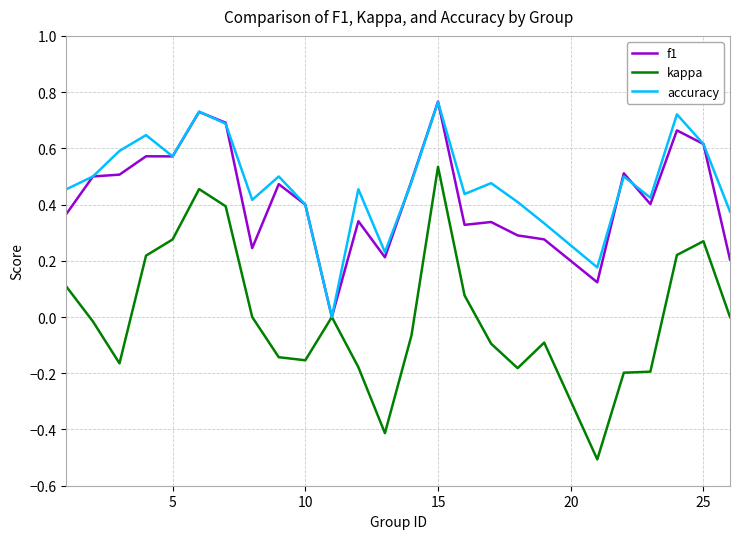

After their last crossing, which series has the higher values: f1 or accuracy?

accuracy